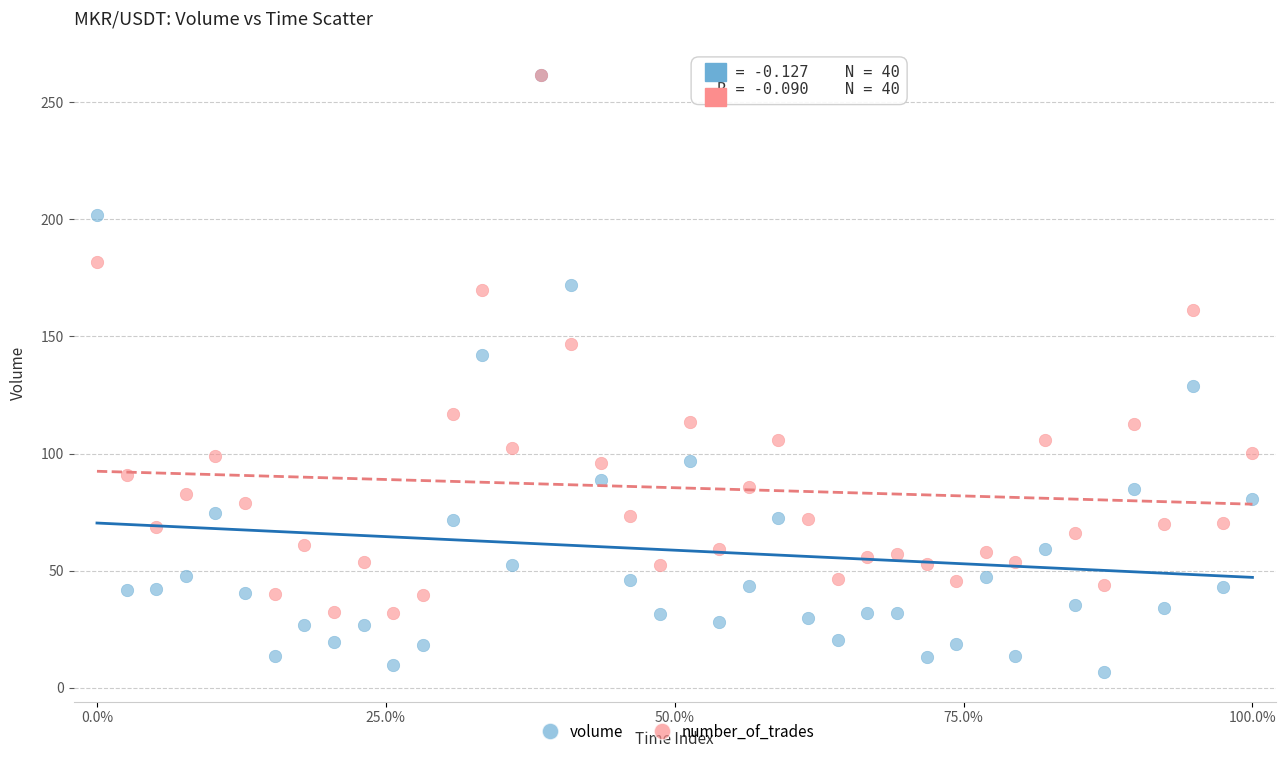

Which series has the widest spread of Y values?

volume